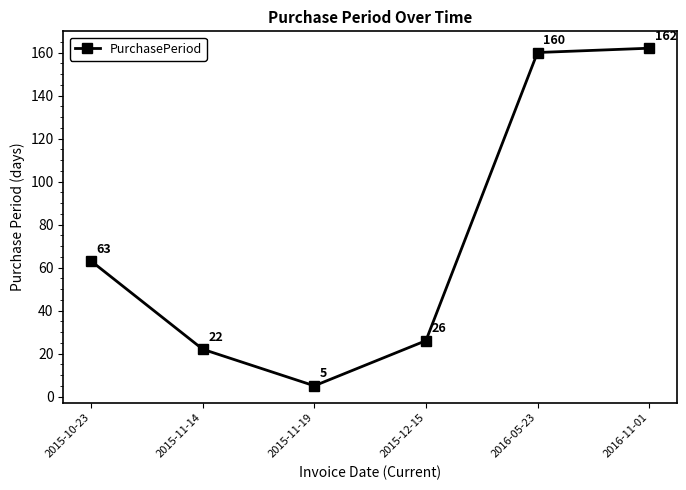

How many lines are shown in the chart?

1